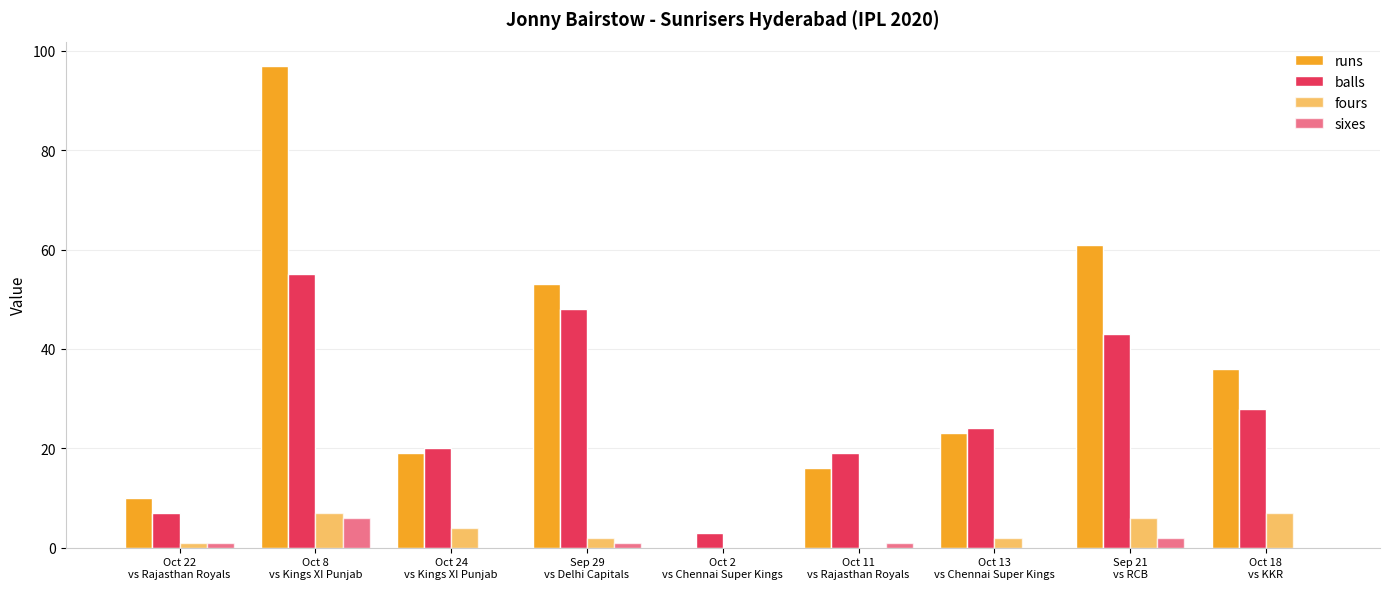

How many groups of bars are there?

9